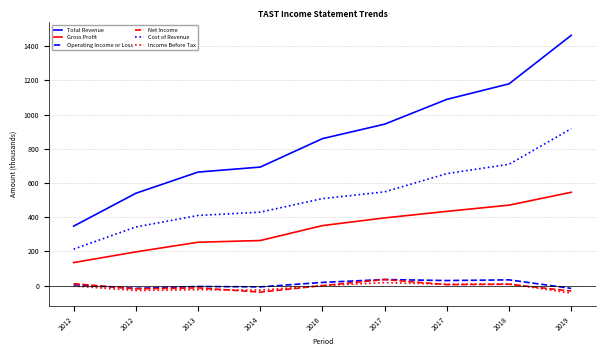

Count the number of categories in the chart.

9